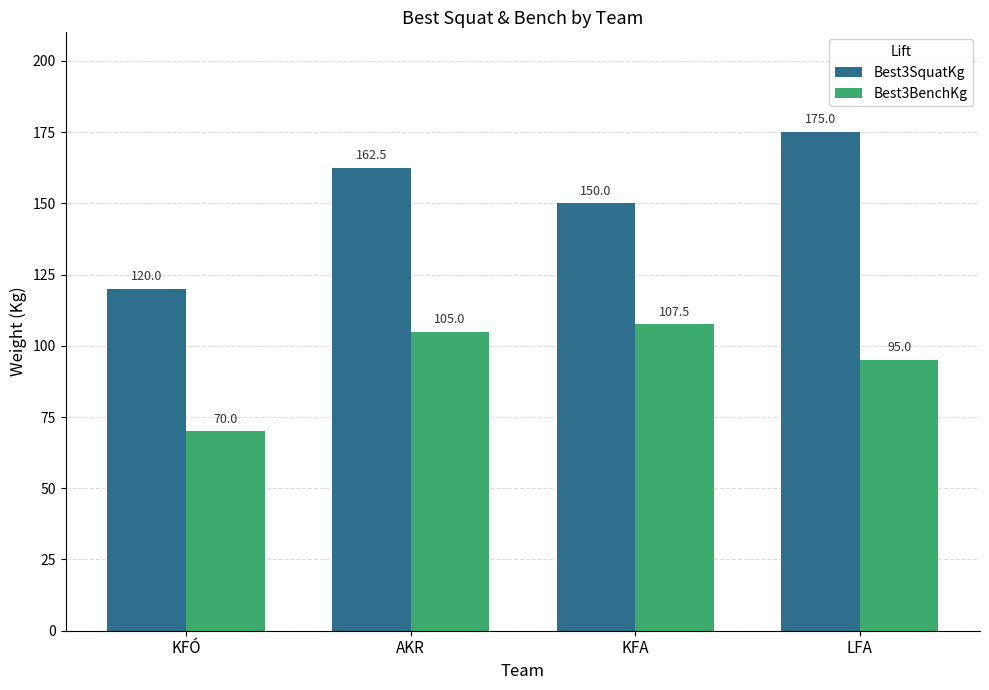

Rank the series at KFÓ from highest to lowest value.

Best3SquatKg, Best3BenchKg